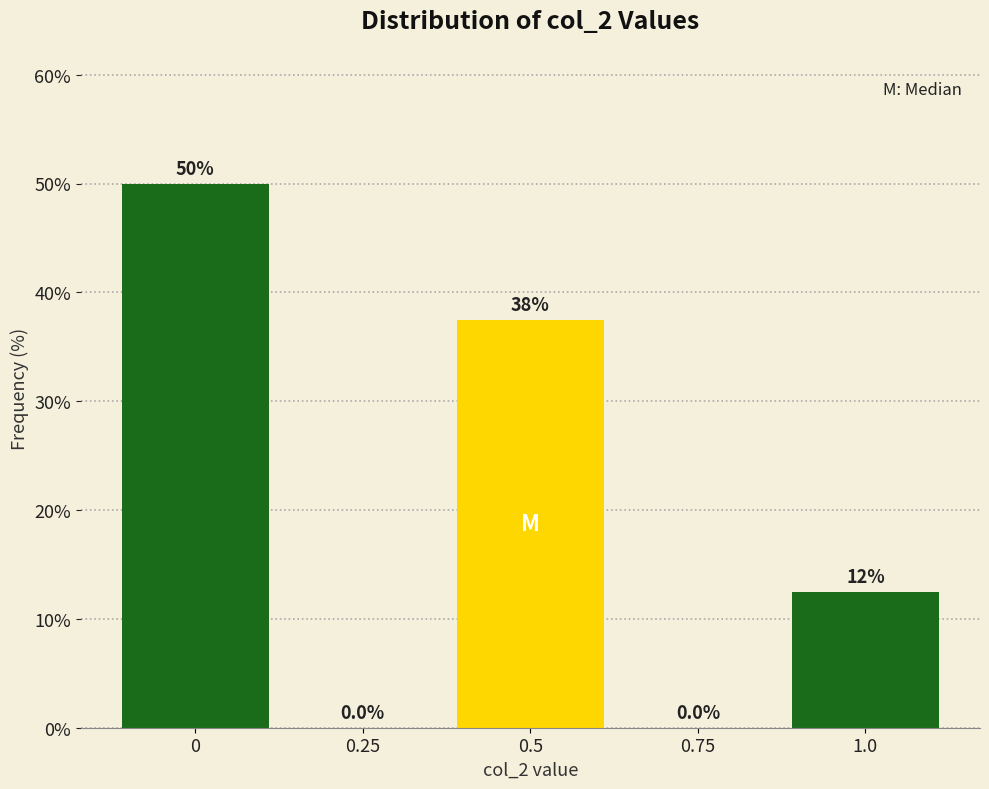

Reading left to right, extract all data points from this chart.

0=50.0	0.25=0.0	0.5=37.5	0.75=0.0	1.0=12.5